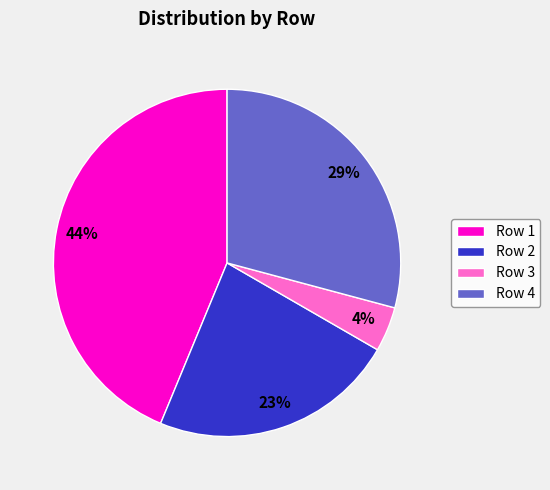

Rank the categories by value from lowest to highest.

Row 3, Row 2, Row 4, Row 1